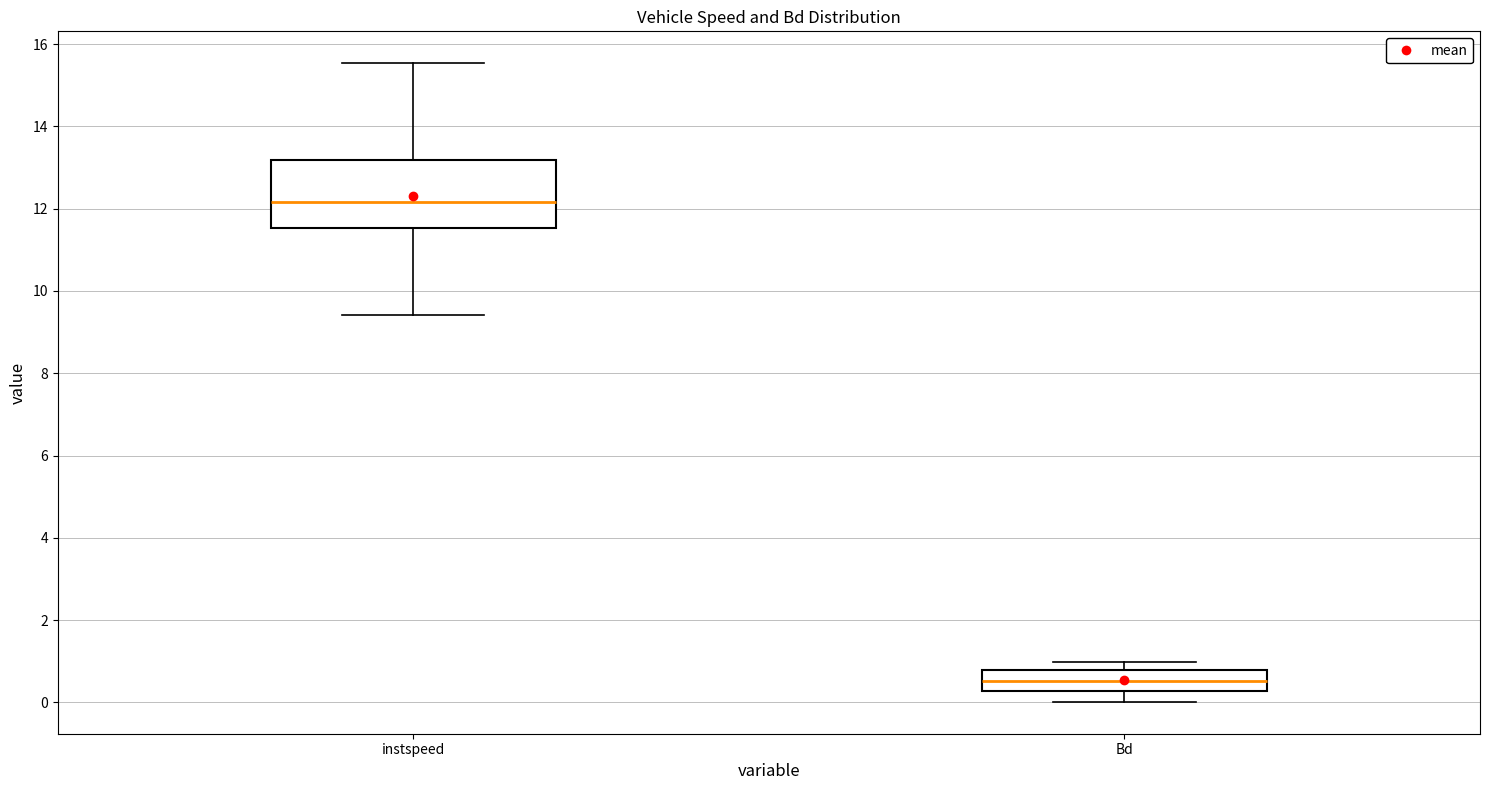

Where does the median line of the box for instspeed sit on the y-axis? The values are not printed on the chart, so give them approximately, as read against the axis.

12.2